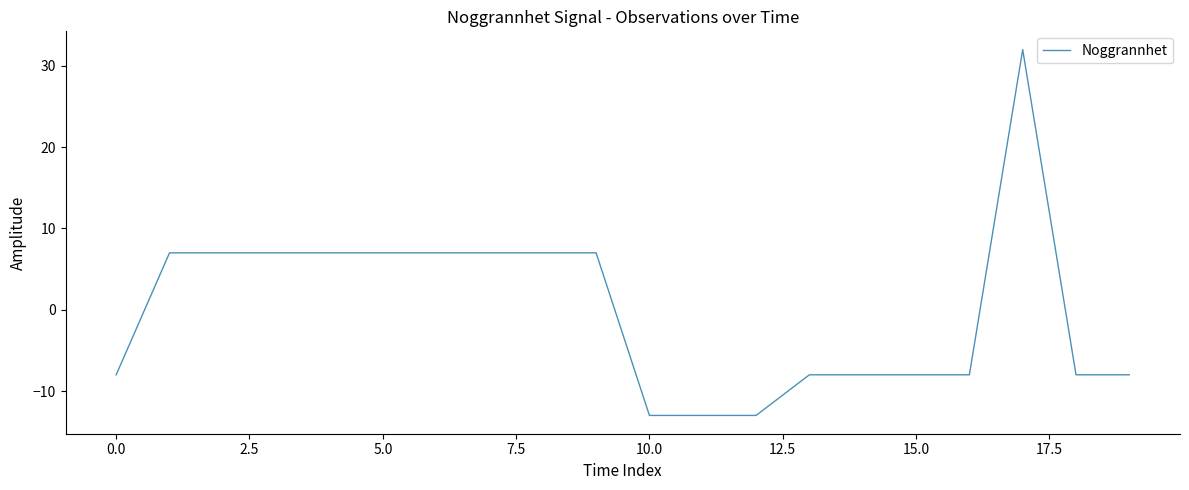

Reading left to right, list all the values displayed in this chart.

-8	7	7	7	7	7	7	7	7	7	-13	-13	-13	-8	-8	-8	-8	32	-8	-8